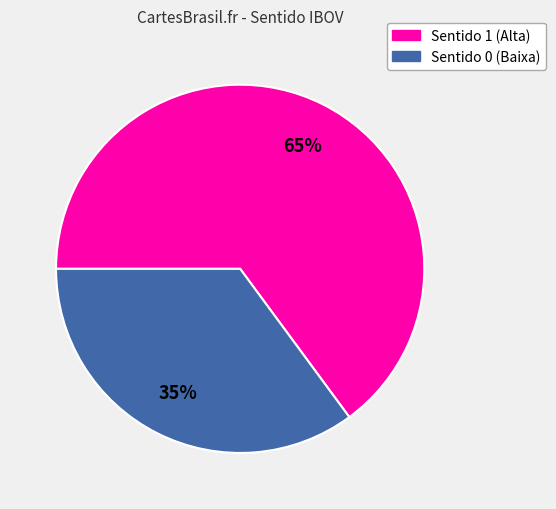

Does any single category account for the majority?

Yes